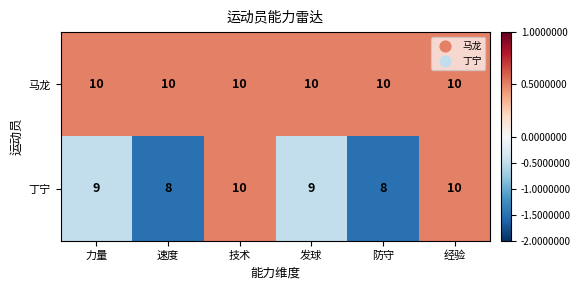

What is the total value across all series at 速度?

18